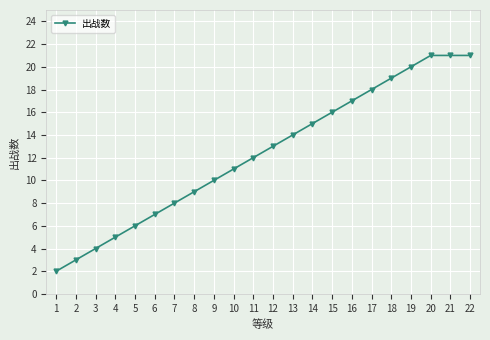

How many data points does each series have?

22